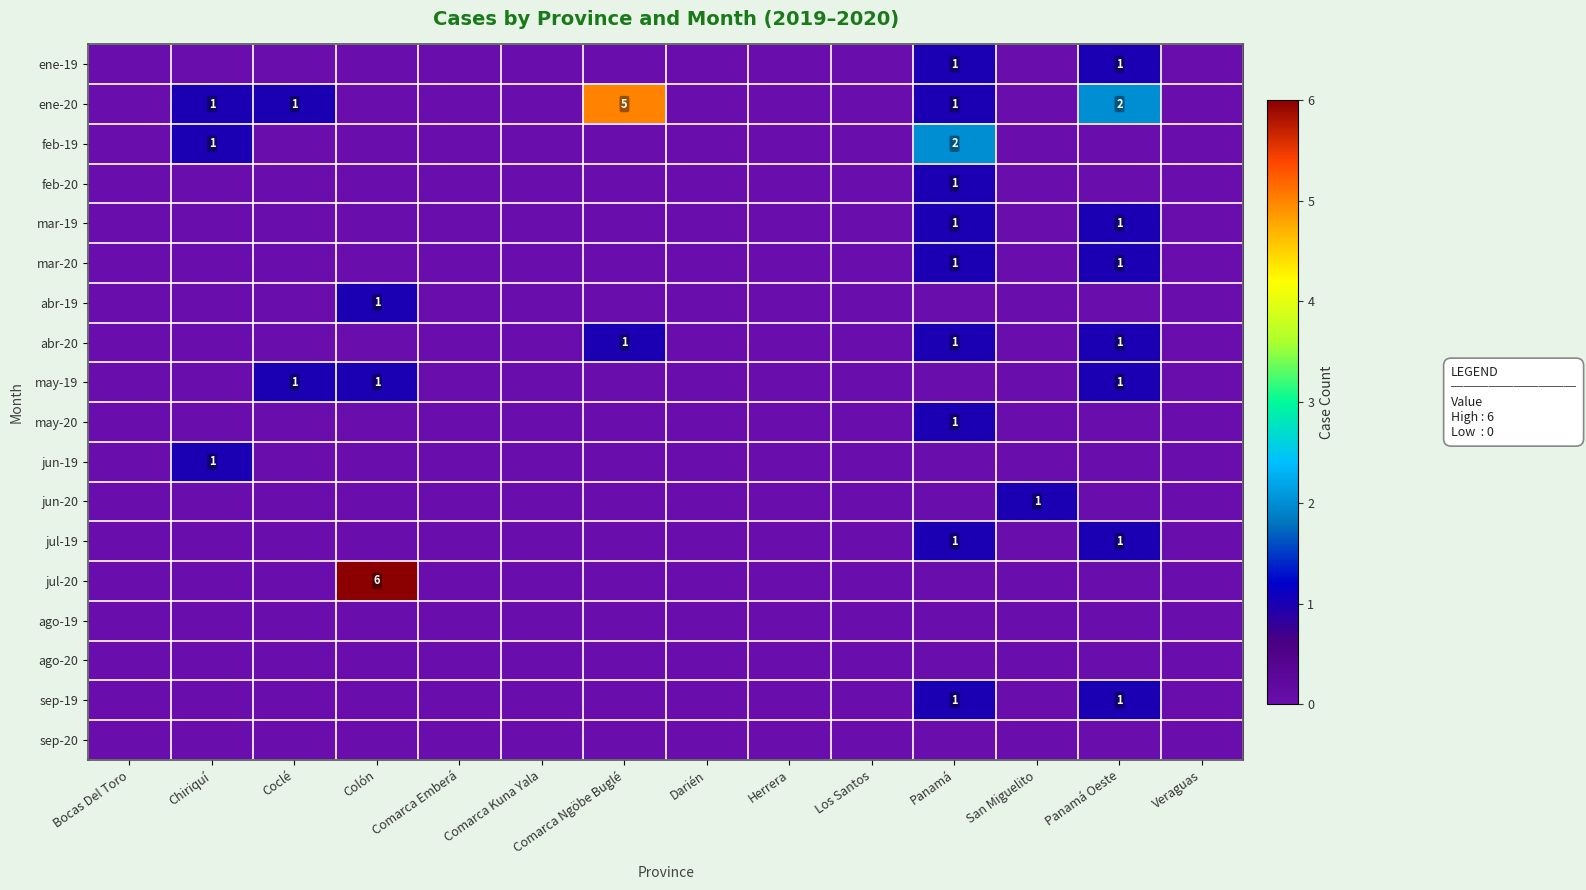

Is it true that ene-20 equals 0 at Chiriquí?

False